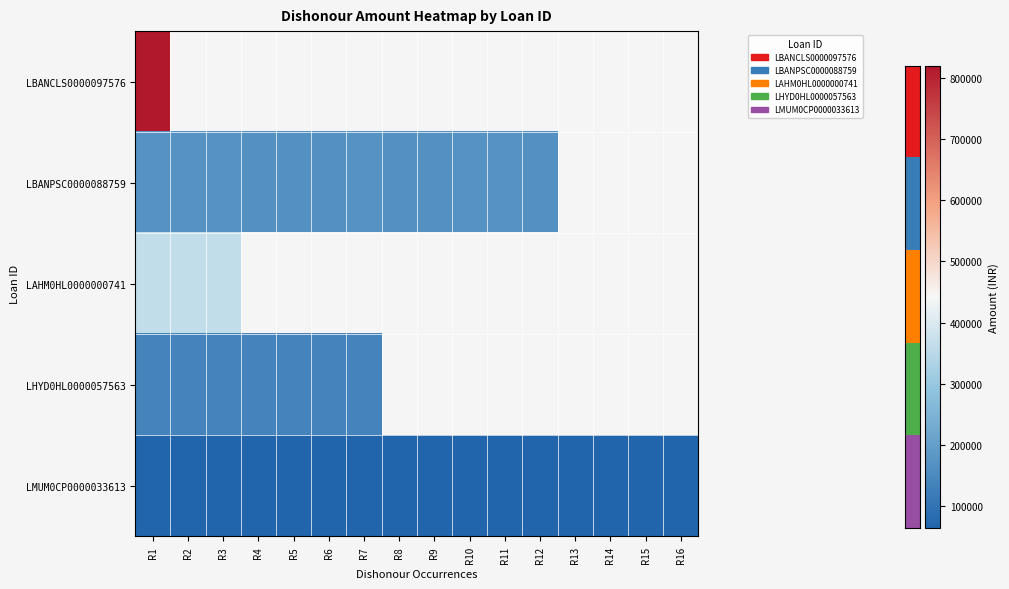

At which category is the sum across all series the highest?

R1